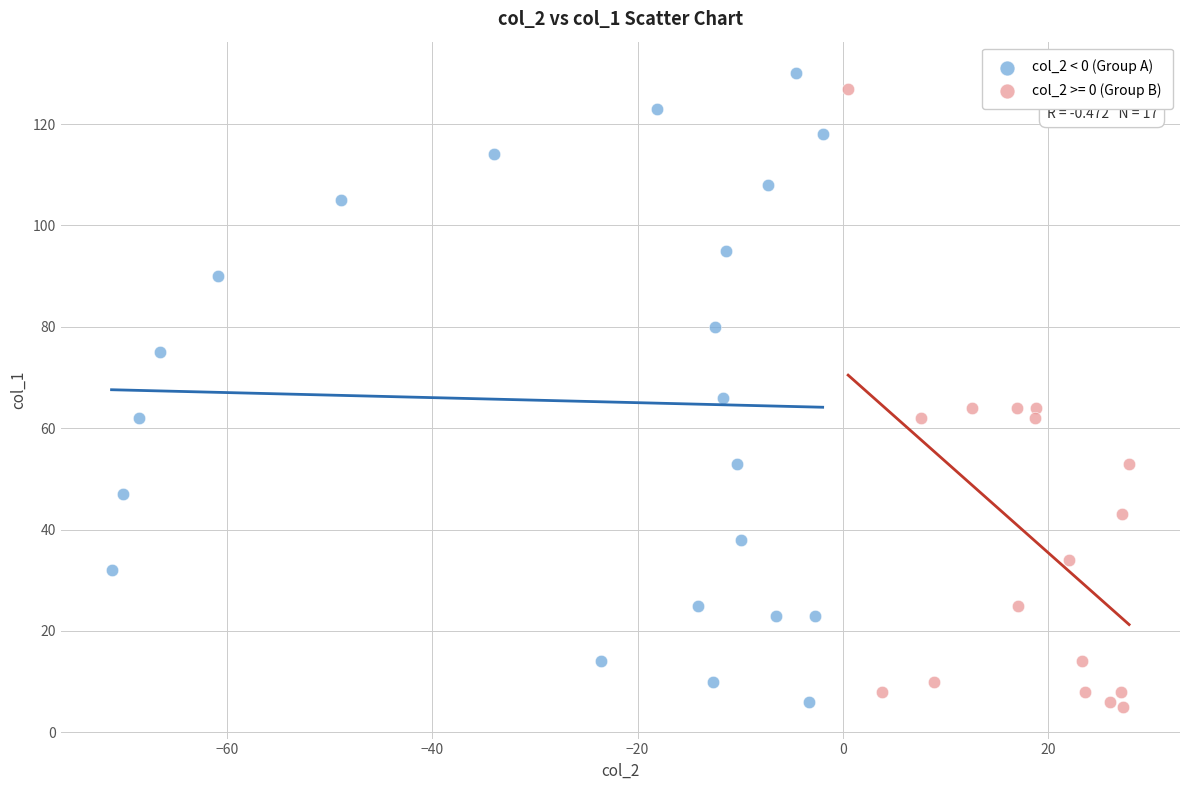

What are all the series names shown in the legend?

col_2 < 0 (Group A), col_2 >= 0 (Group B)